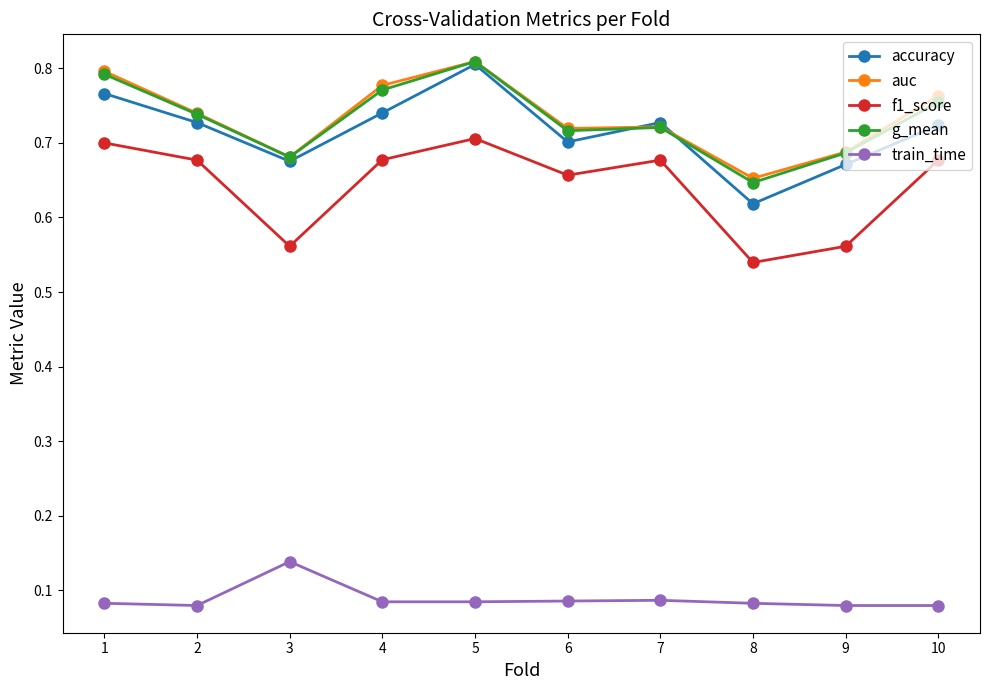

Which label corresponds to the largest value in the chart?

5